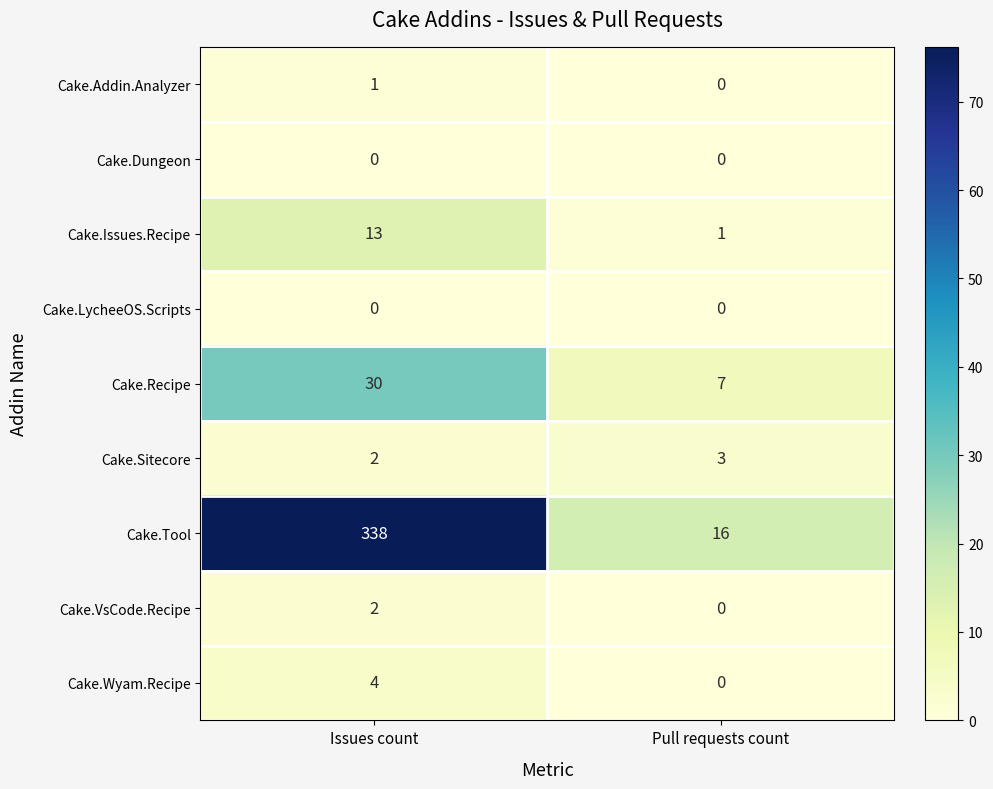

What is the difference between the highest and lowest values at Issues count?

338